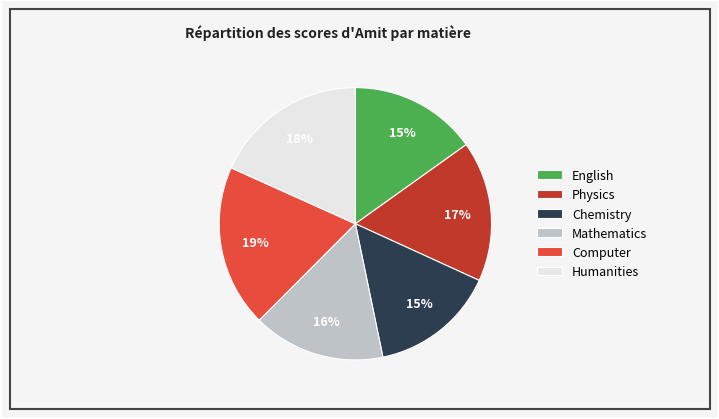

To the nearest percent, what portion does Humanities represent?

18%